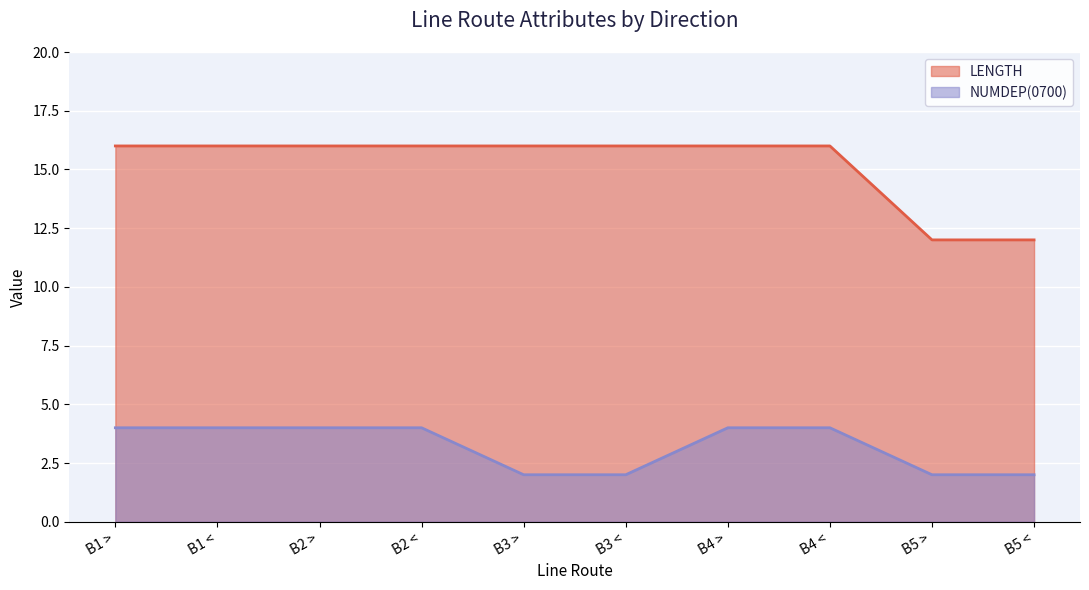

True or false: LENGTH and NUMDEP(0700) cross at least once.

False